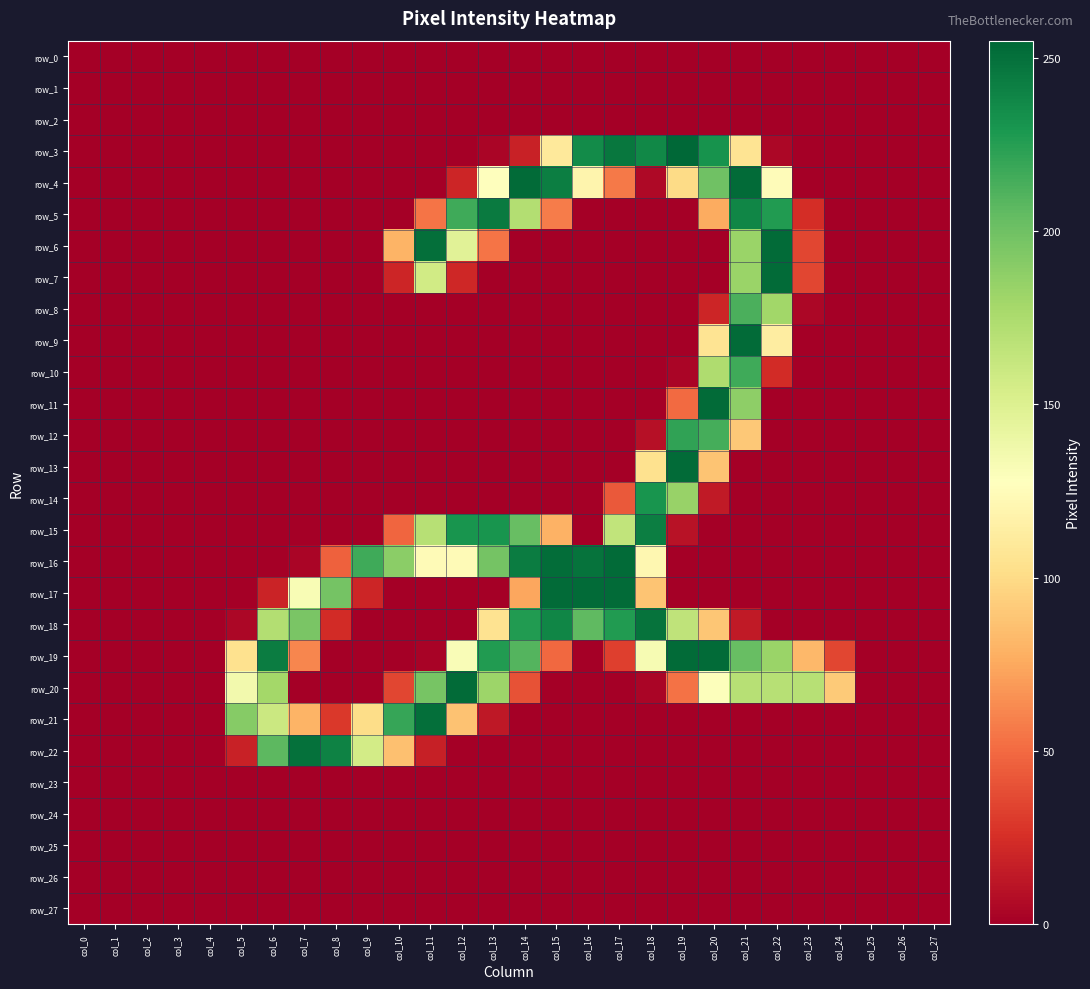

At which label is row_17 closest to 126?

col_7